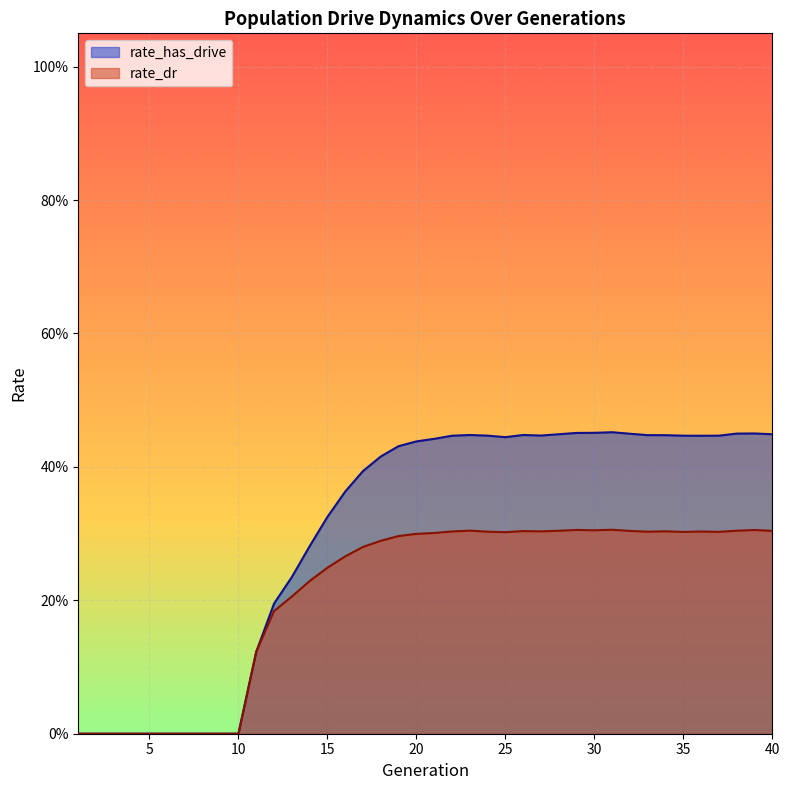

List the series in order of their overall mean, highest first.

rate_has_drive, rate_dr